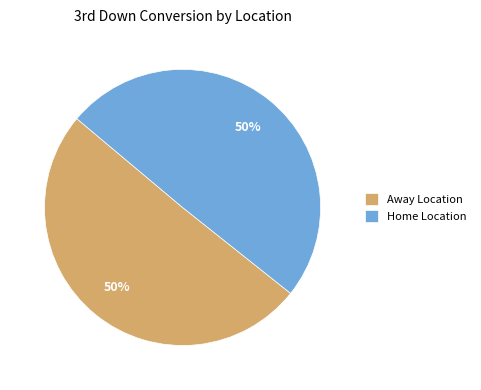

What is the ratio of the value at Home Location to the value at Away Location?

1.0